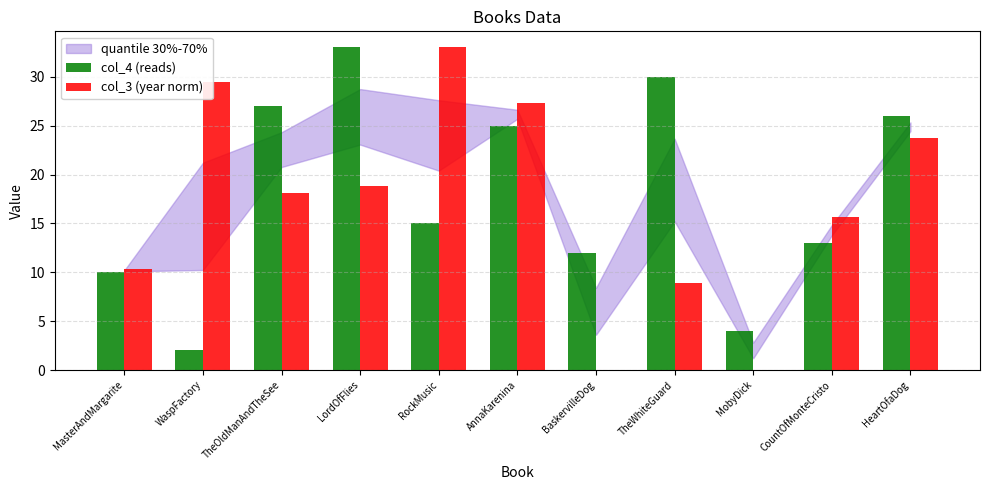

What is the sum of all col_3 (year norm) values?

185.2